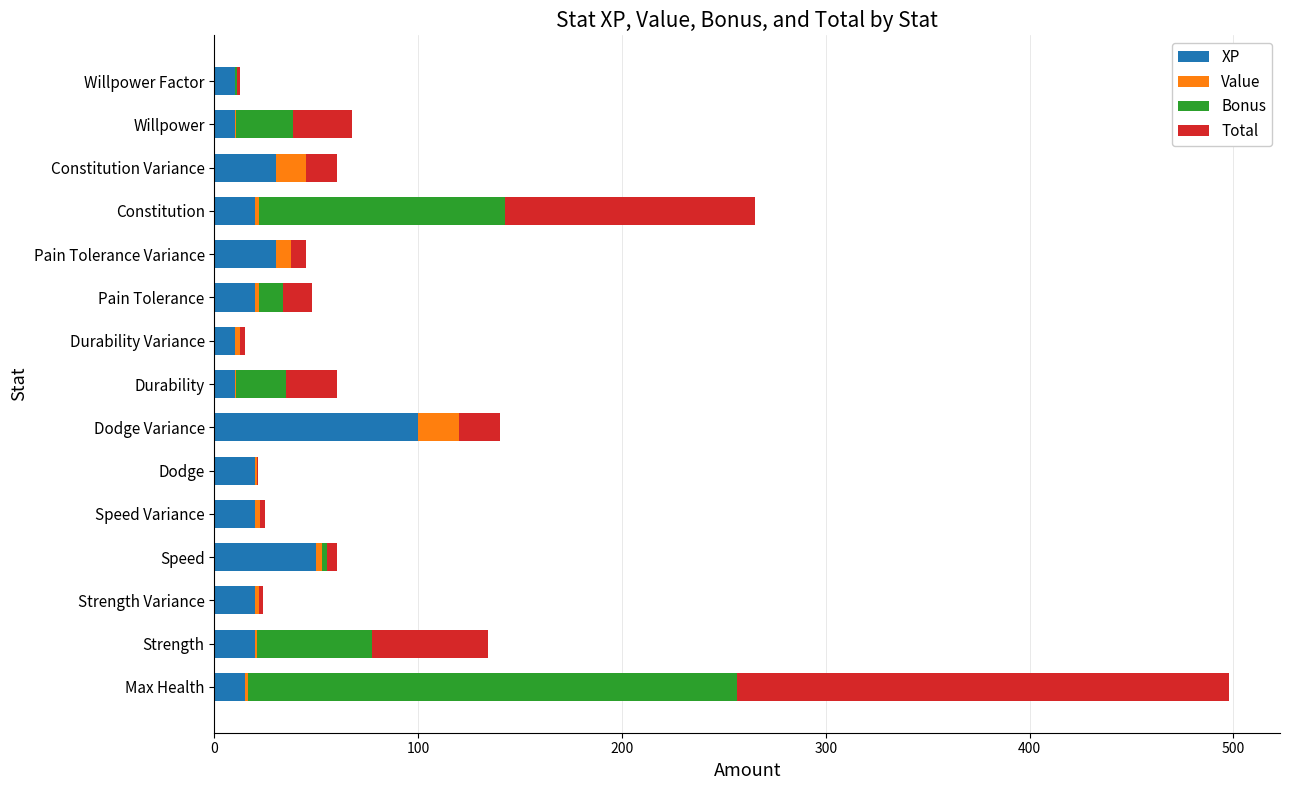

The XP series shows 58.4 at Dodge Variance. True or false?

False